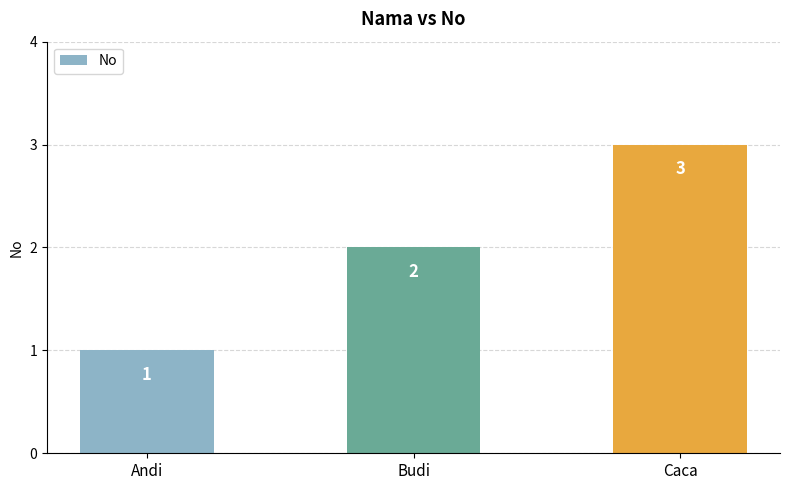

True or false: the data shows 2 at Budi.

True